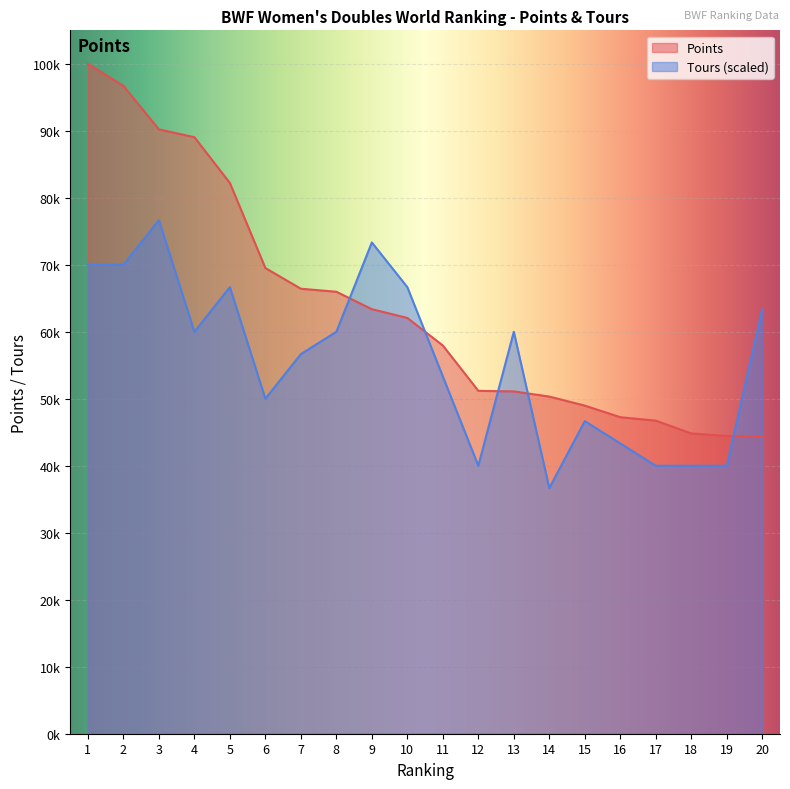

Which series has the largest total across all categories?

Points